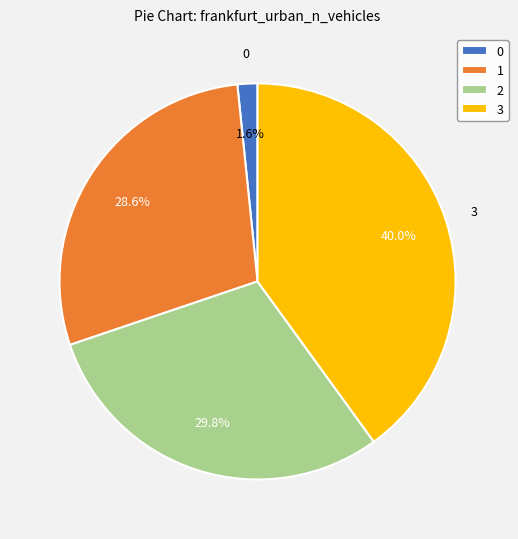

Is 0 the majority of the pie?

No